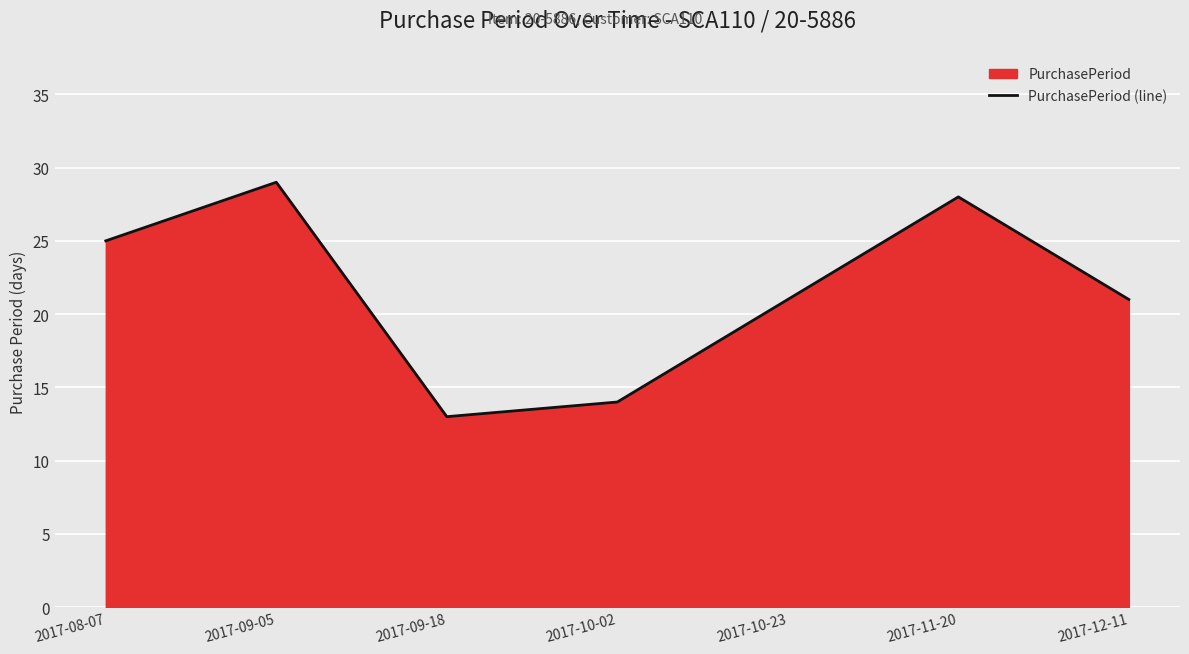

How many interior local peaks (higher than both neighbors) does the data have?

2